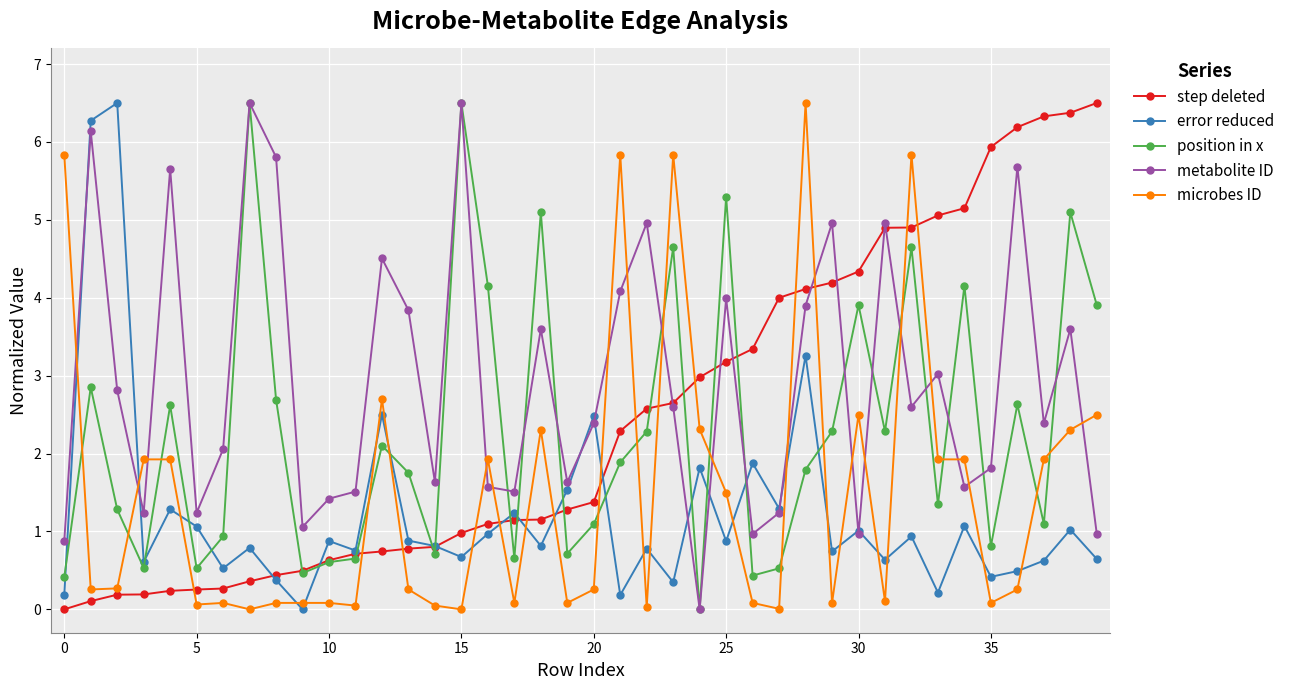

Does the chart have visible grid lines?

Yes